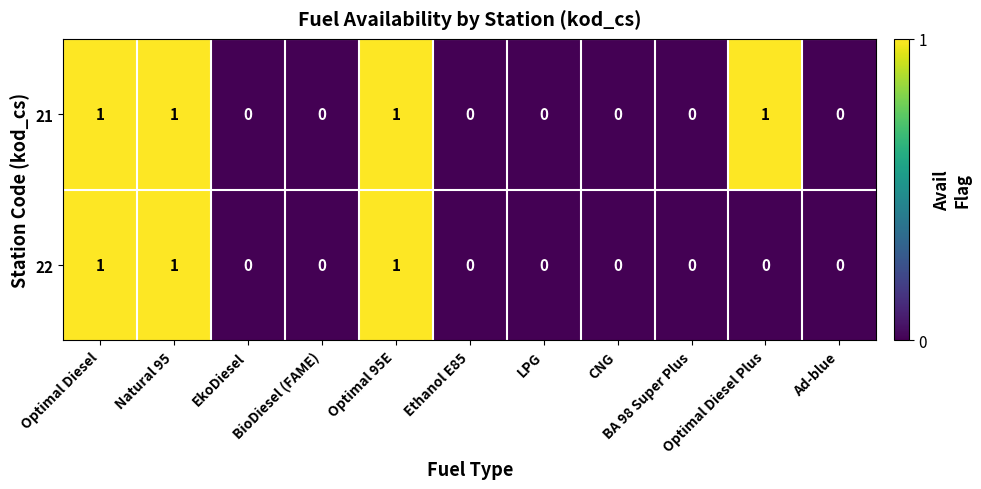

Rank the series by their average value, from highest to lowest.

21, 22